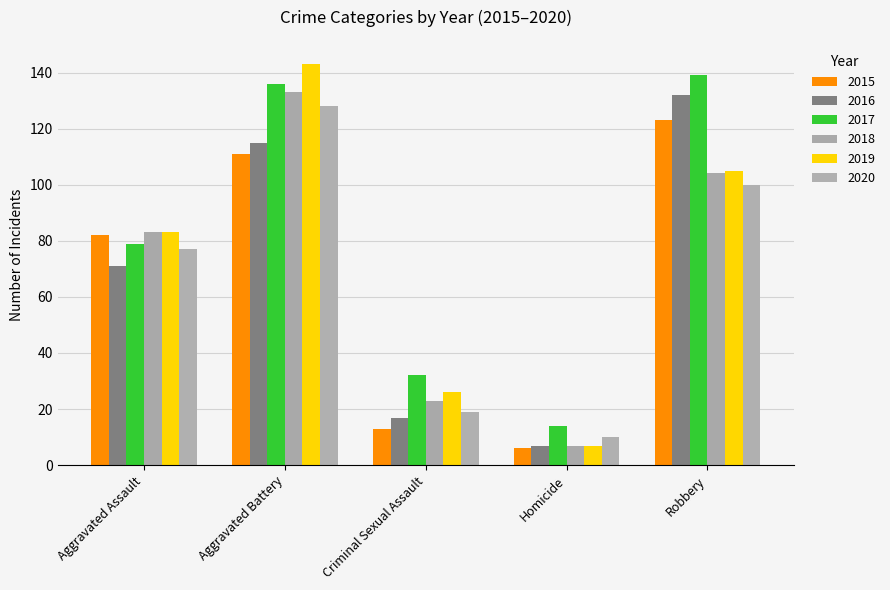

What is the difference between the maximum and minimum values in the 2018 series?

126